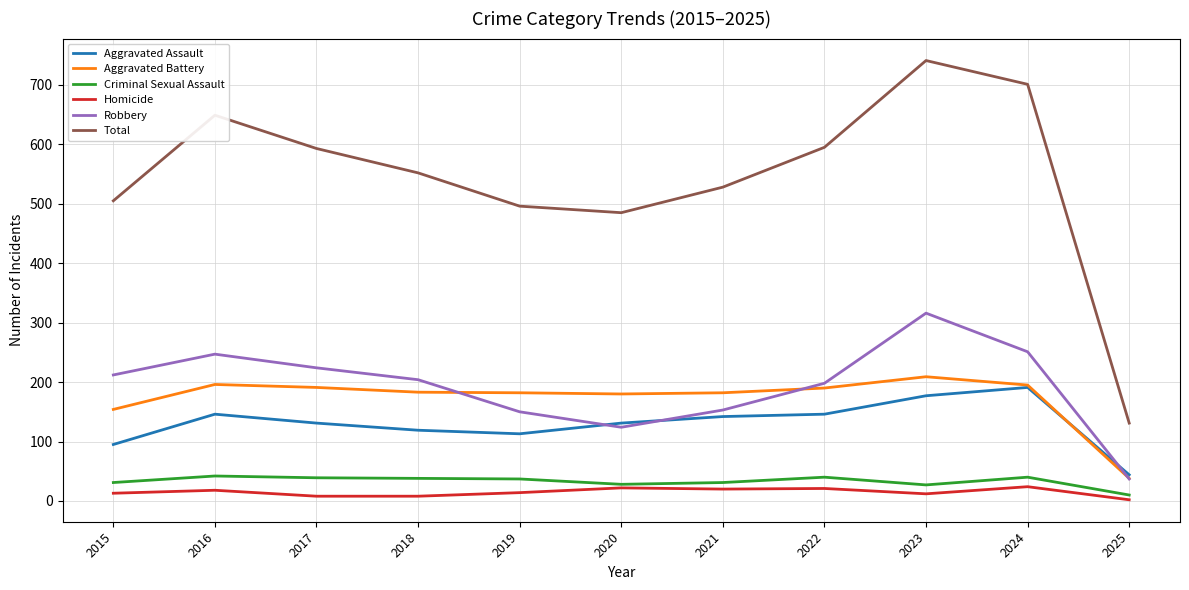

True or false: Criminal Sexual Assault has a value of 31 at 2021.

True